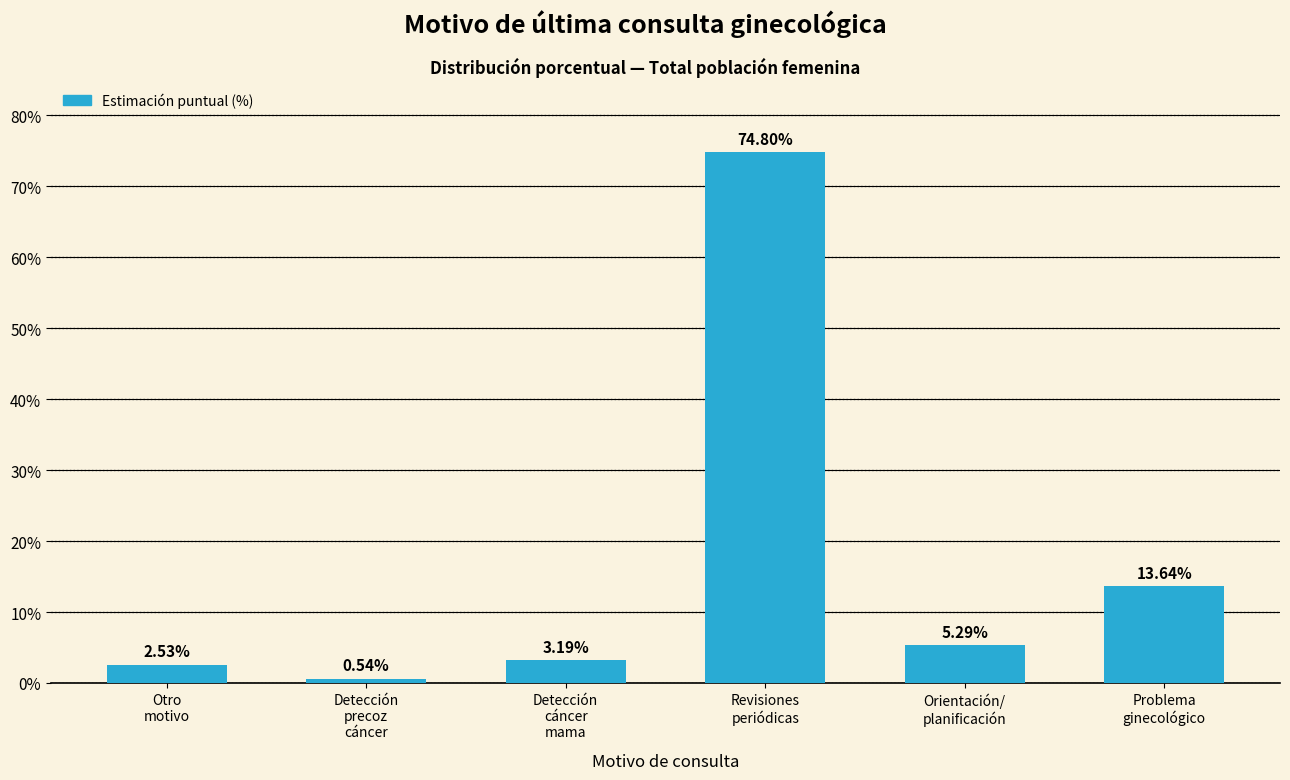

Does the chart contain stacked bars?

No